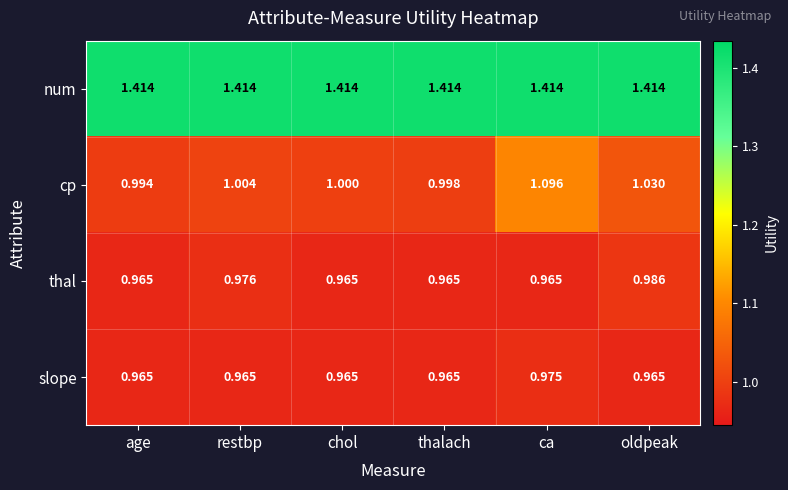

Which series has the largest total across all categories?

num